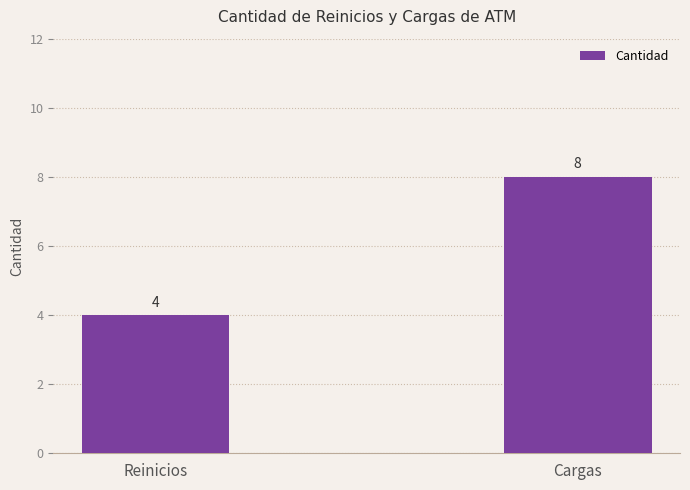

What is the difference between the values at Cargas and Reinicios?

4